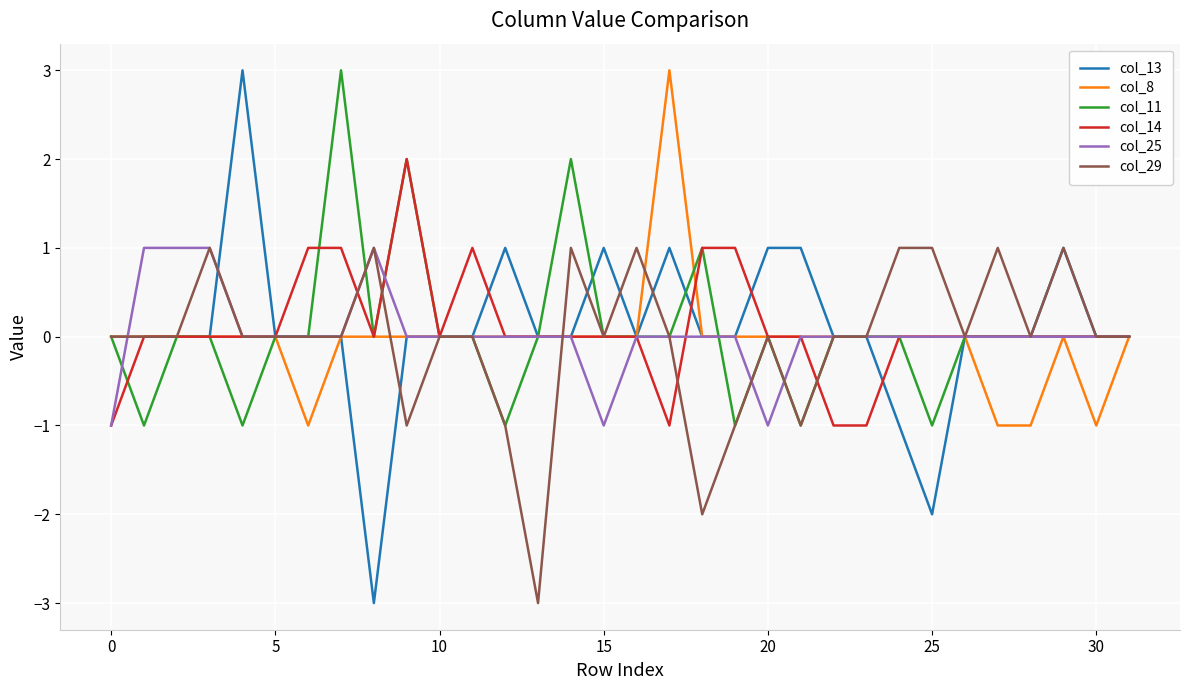

What is the maximum value for col_11?

3